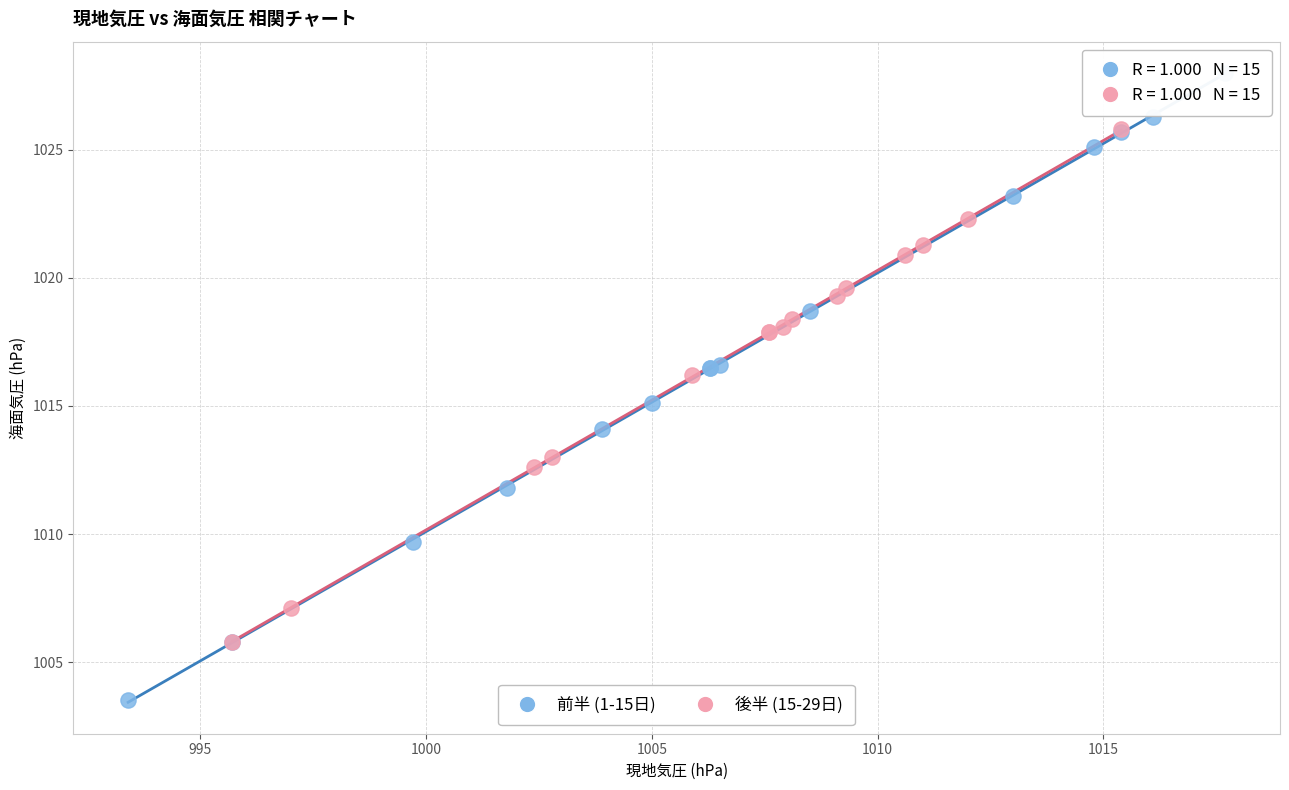

Which series has the widest spread of Y values?

前半 (1-15日)